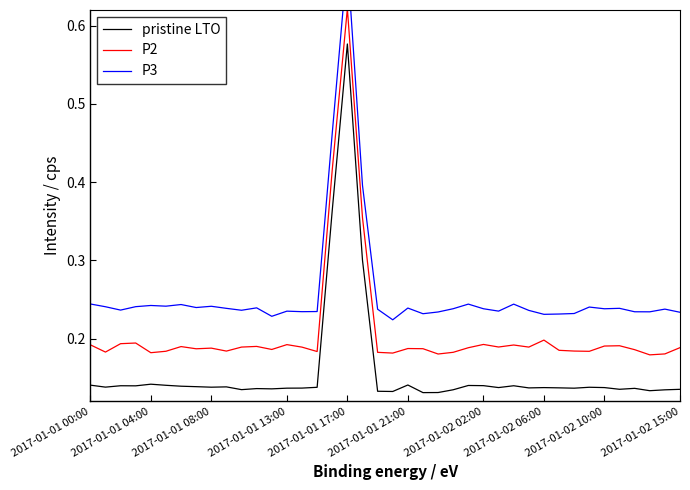

Rank the series by their average value, from lowest to highest.

pristine LTO, P2, P3